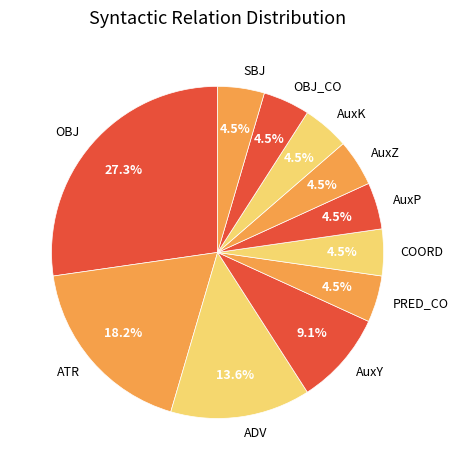

How much of the chart is everything except PRED_CO?

95.5%